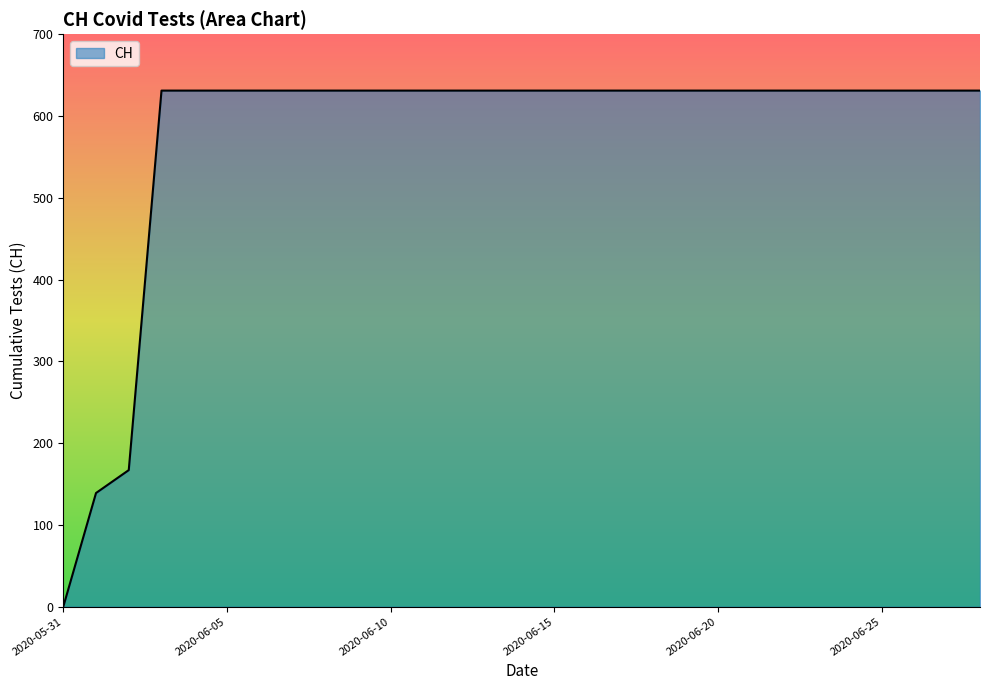

Count the number of data series in this chart.

1